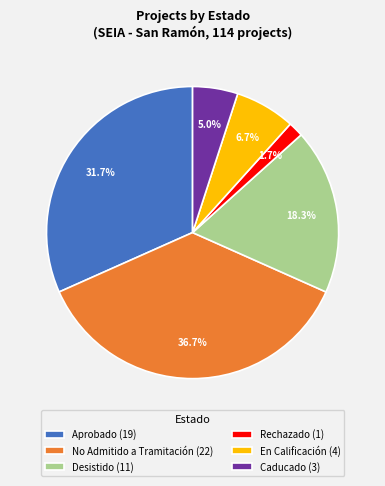

What portion of the pie excludes No Admitido a Tramitación (22)?

63.3%